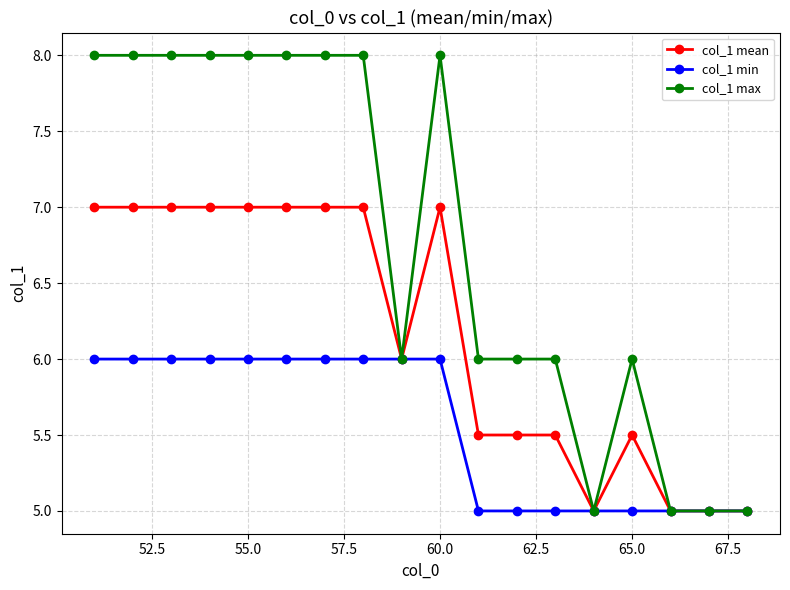

What is the difference between the maximum and minimum values in the col_1 min series?

1.0